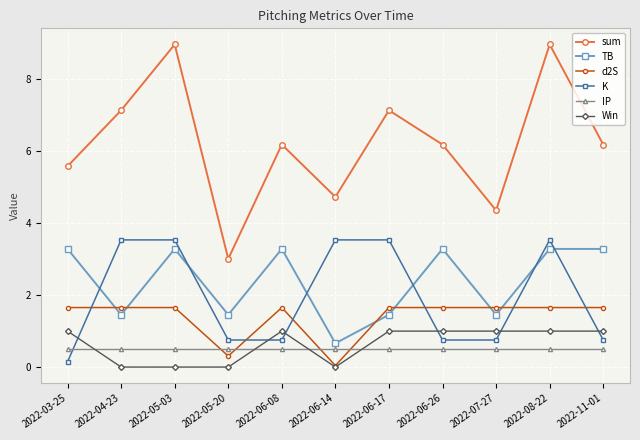

Which series changed the most between 2022-03-25 and 2022-05-20?

sum